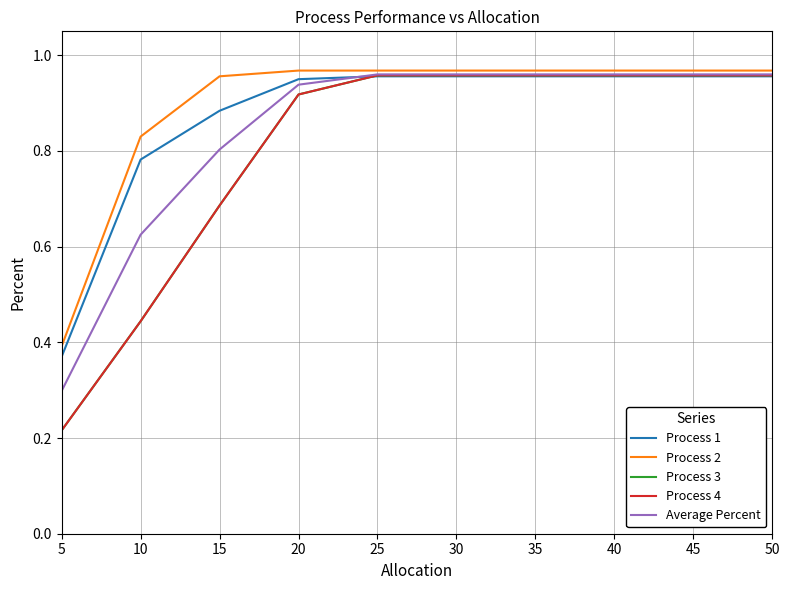

At which category does the chart reach its peak across all series?

20